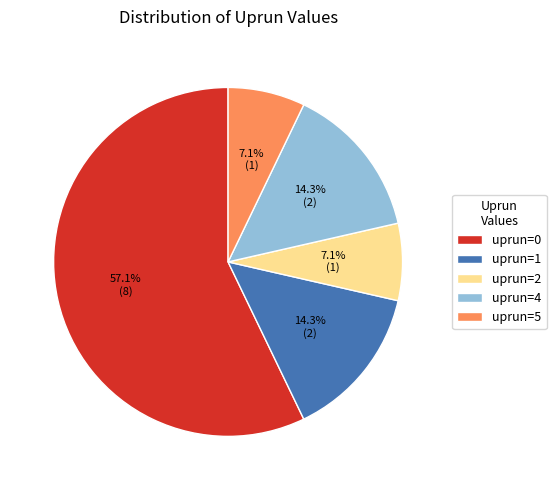

What is the largest slice in the pie chart?

uprun=0